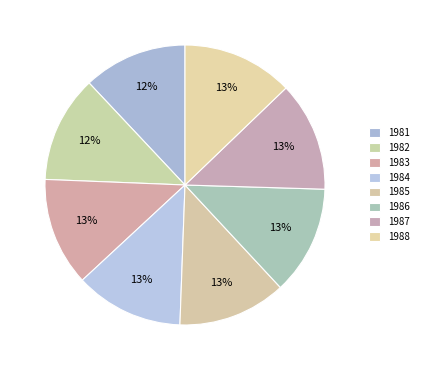

How many segments does this pie chart have?

8